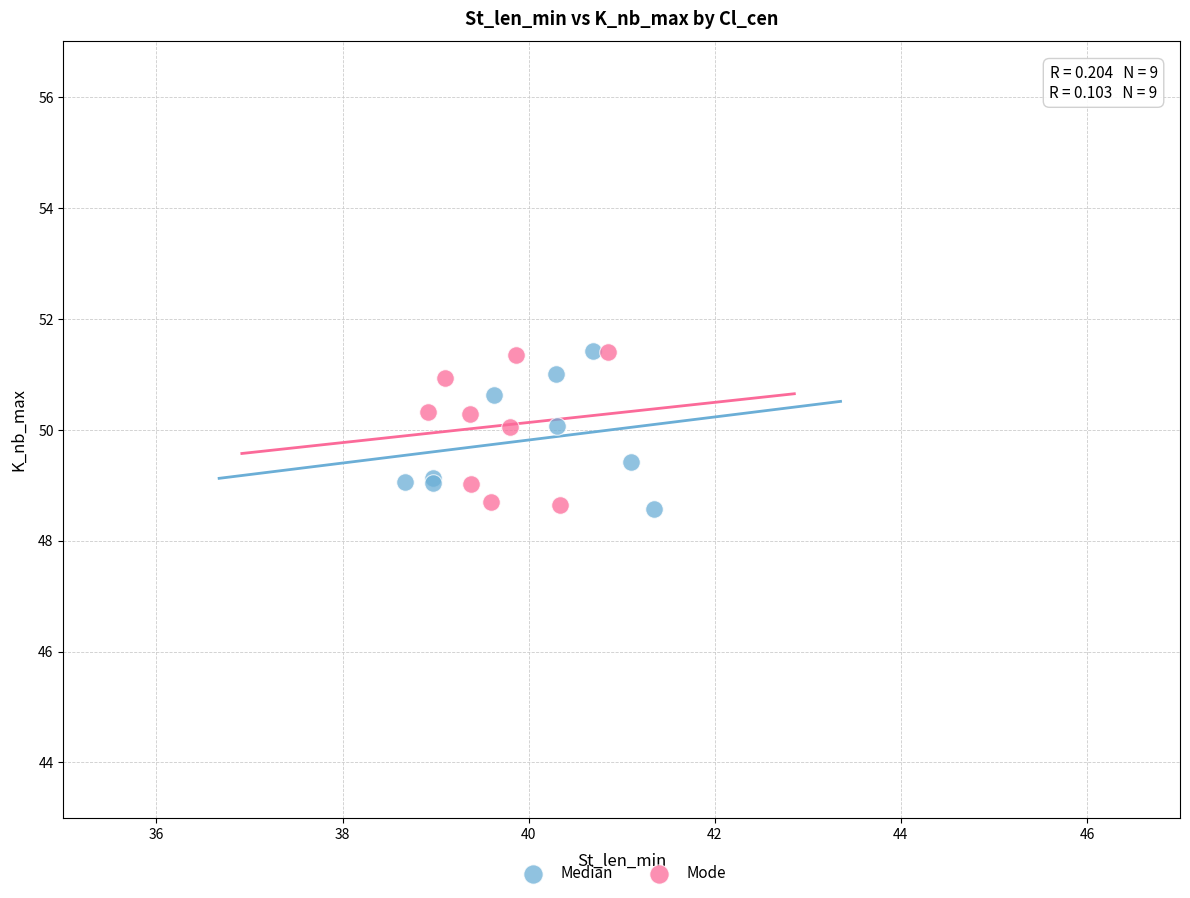

What are all the series names shown in the legend?

Median, Mode